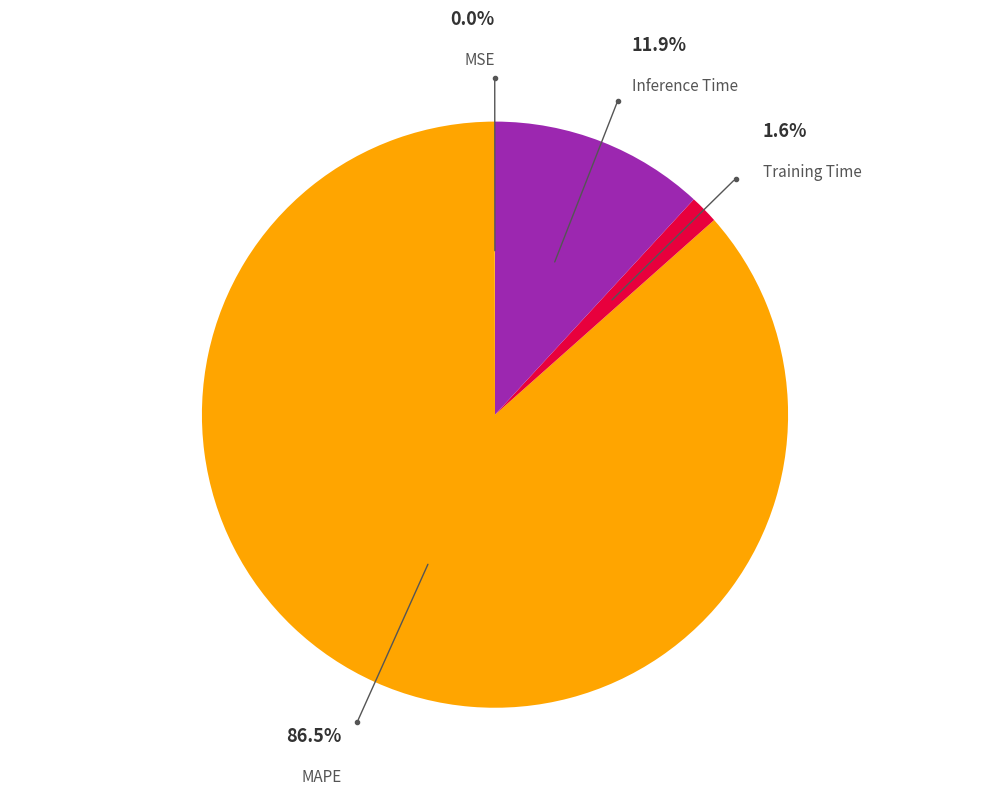

Does any single category account for the majority?

Yes